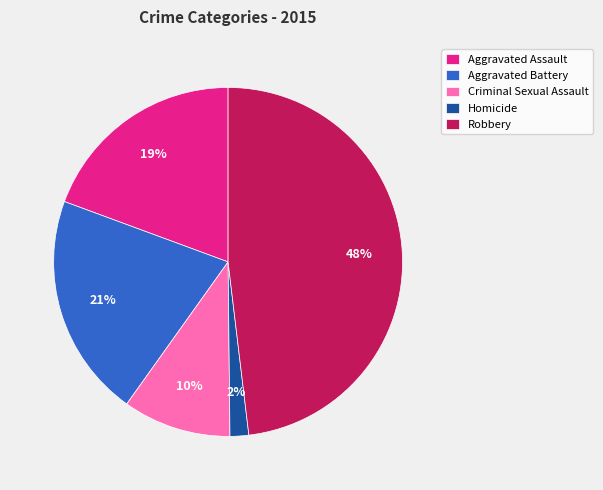

Is there a majority slice in this chart?

No